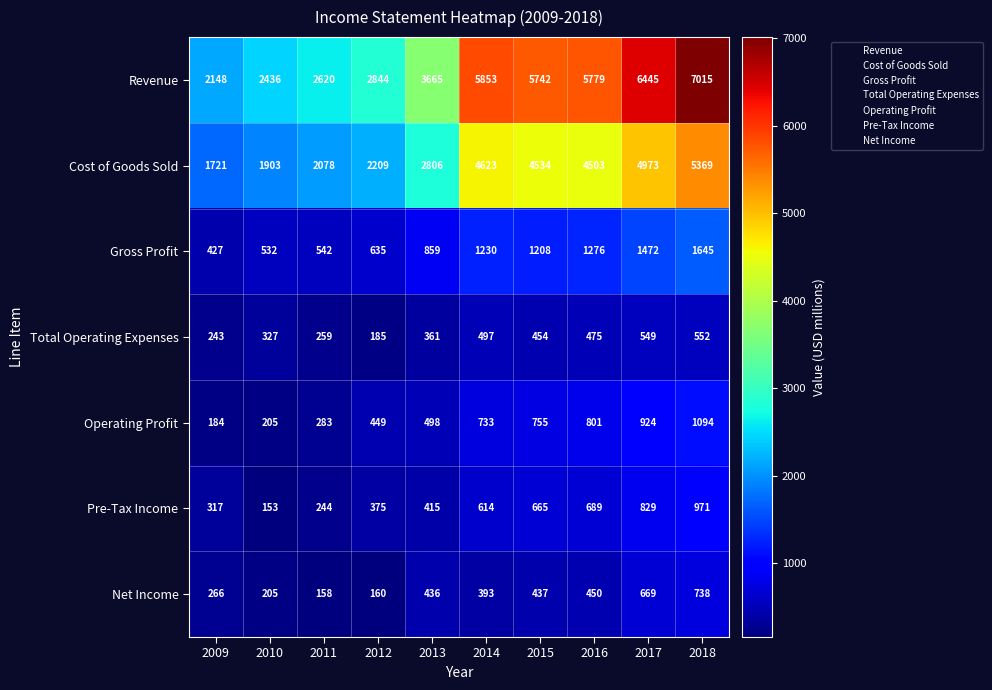

How many categories are shown in the chart?

10